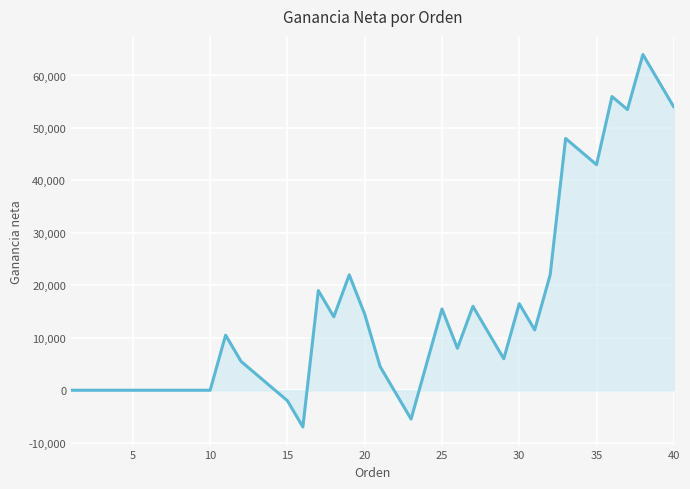

What is the minimum value shown in the chart?

-7000